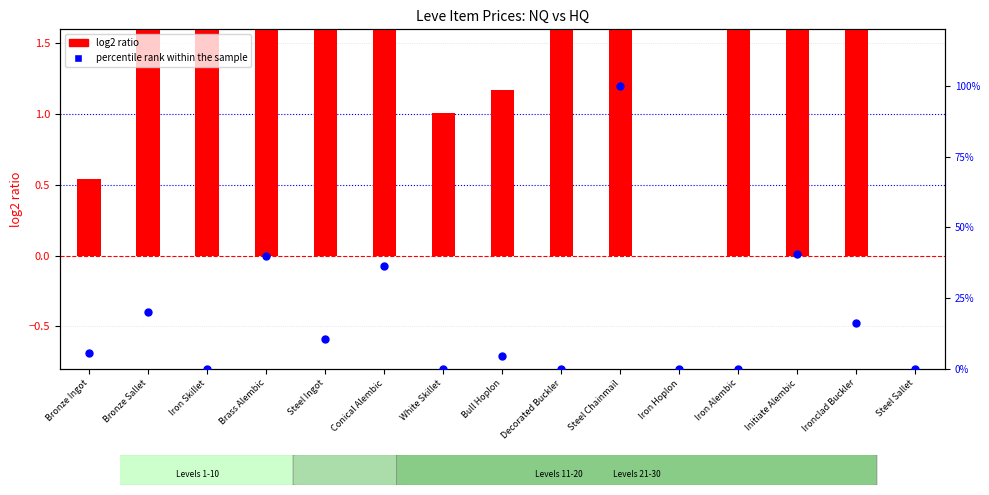

Which series reaches the minimum Y coordinate?

log2 ratio